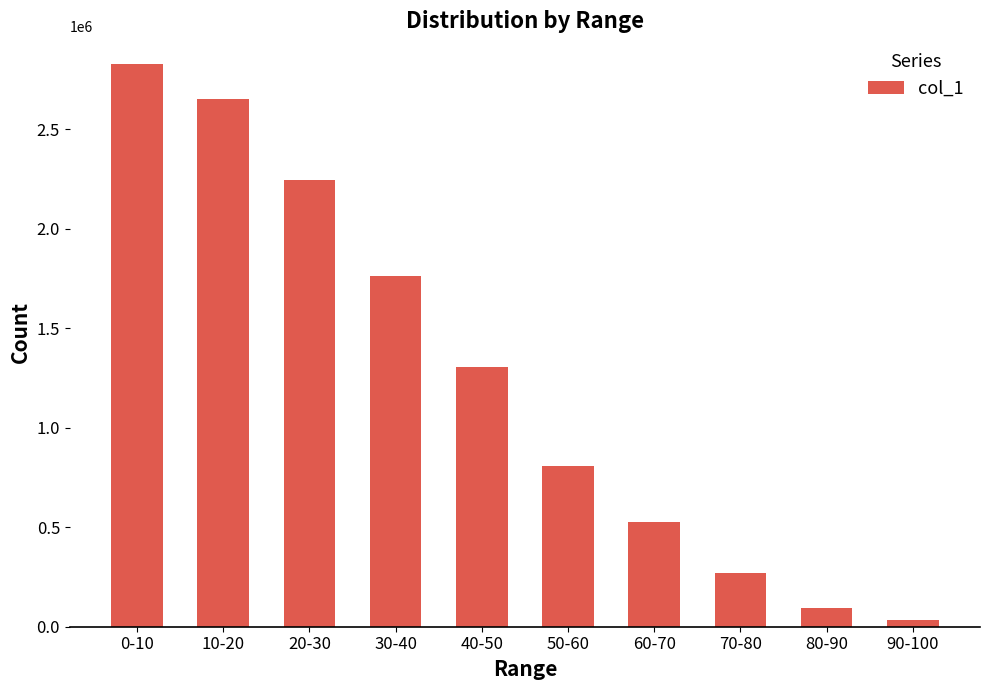

List the labels in order of value, largest first.

0-10, 10-20, 20-30, 30-40, 40-50, 50-60, 60-70, 70-80, 80-90, 90-100